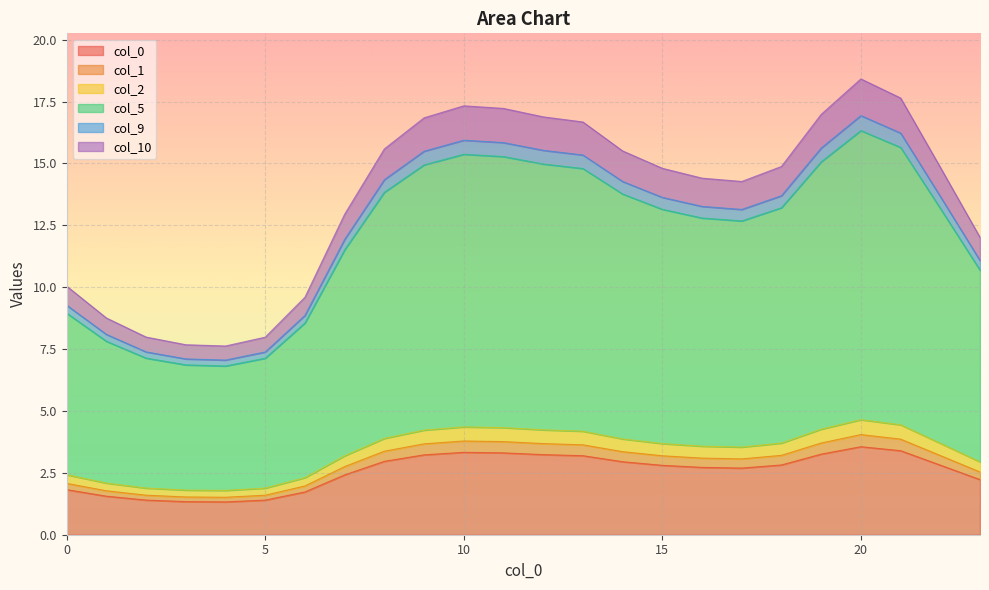

What is the difference between the second highest and minimum values in the 2 series?

8.8